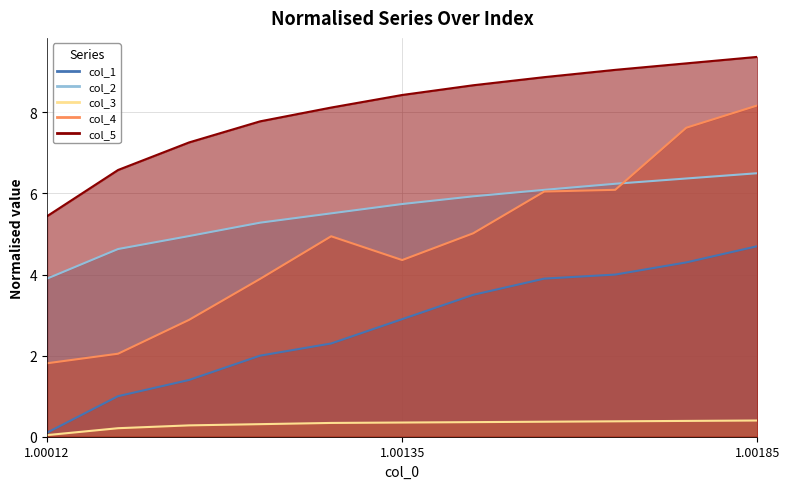

Reading right to left, extract all data points from this chart.

col_1: 4.7	4.3	4.0	3.9	3.5	2.9	2.3	2.0	1.4	1.0	0.1
col_2: 6.5	6.4	6.2	6.1	5.9	5.7	5.5	5.3	5.0	4.6	3.9
col_3: 0.4	0.4	0.4	0.4	0.4	0.4	0.3	0.3	0.3	0.2	0.0
col_4: 8.2	7.6	6.1	6.0	5.0	4.4	4.9	3.9	2.9	2.0	1.8
col_5: 9.4	9.2	9.1	8.9	8.7	8.4	8.1	7.8	7.3	6.6	5.4